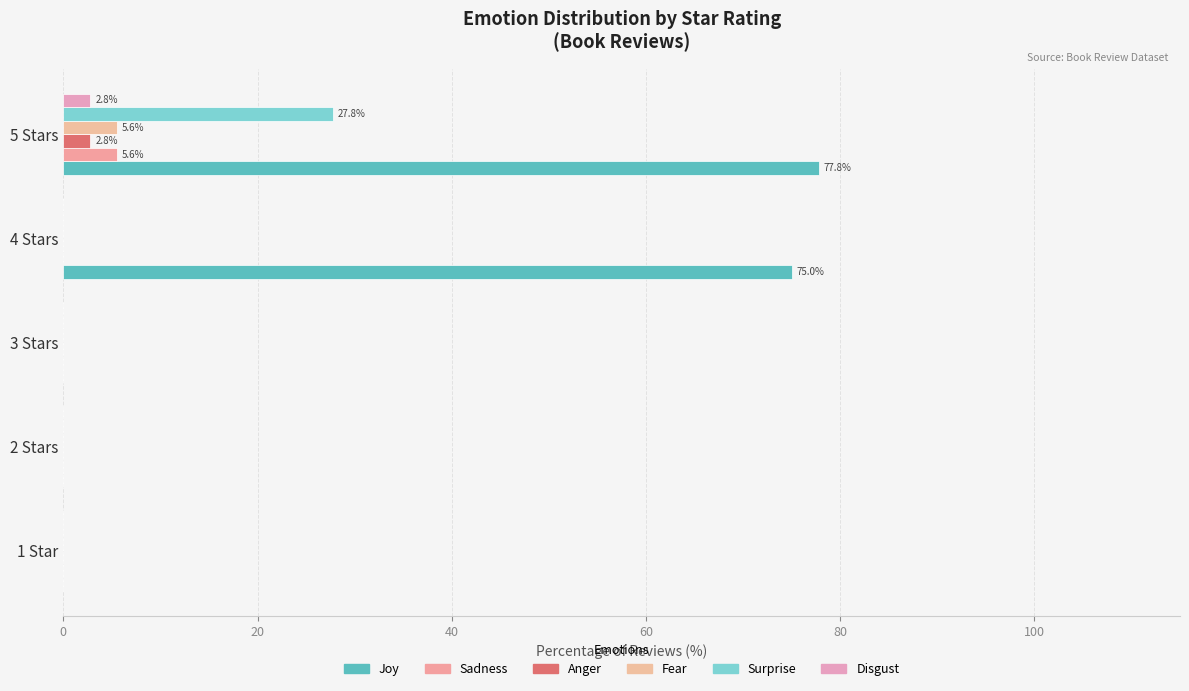

Count the number of data series in this chart.

6